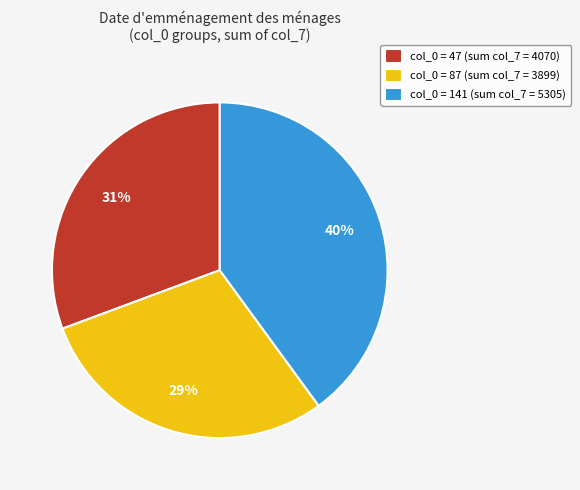

Is there any slice that represents more than half of the pie?

No